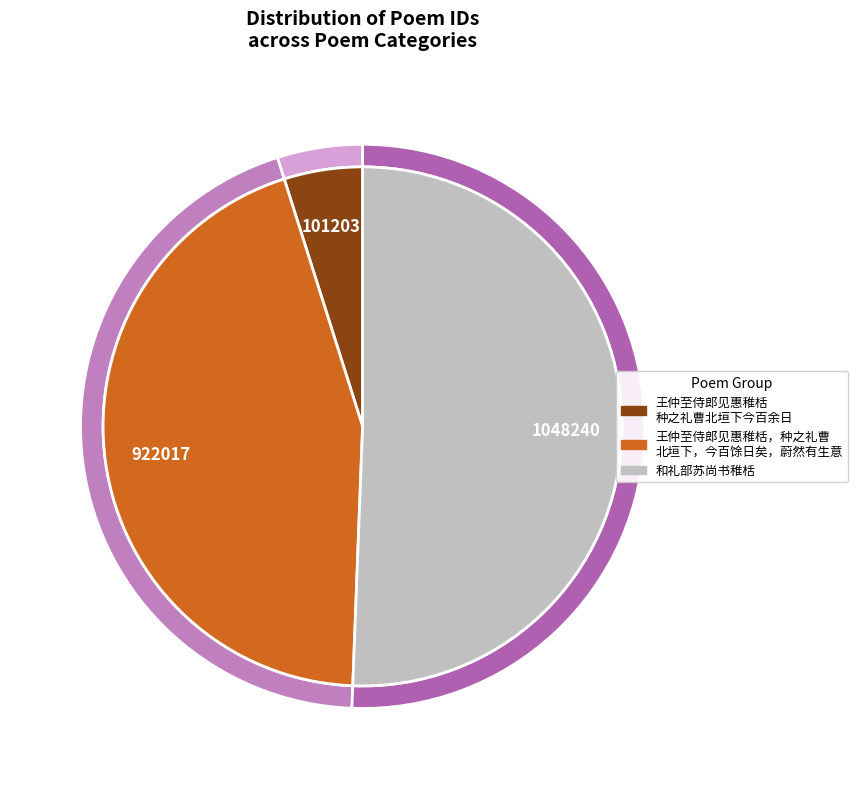

How many slices are in this pie chart?

3